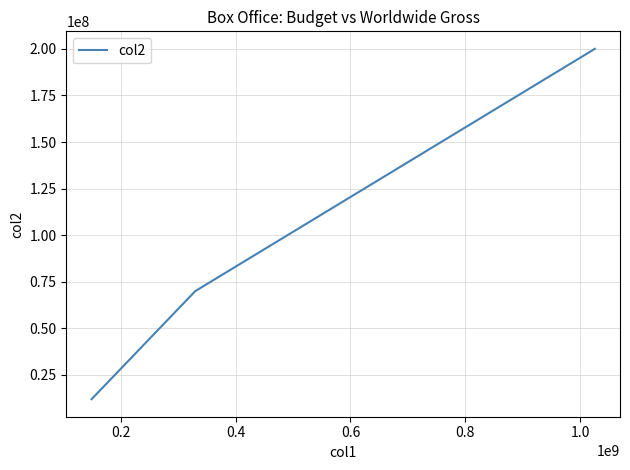

What is the difference between the values at 0.2 and 0.4?

58000000